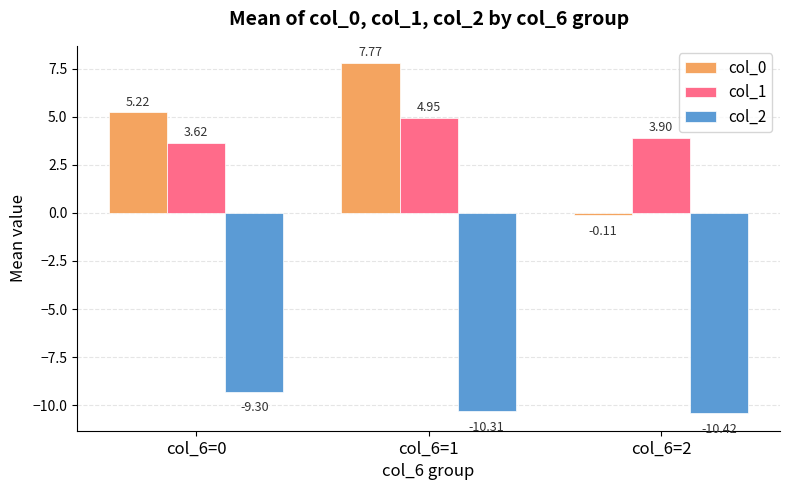

How many values in the col_0 series are below 5?

1